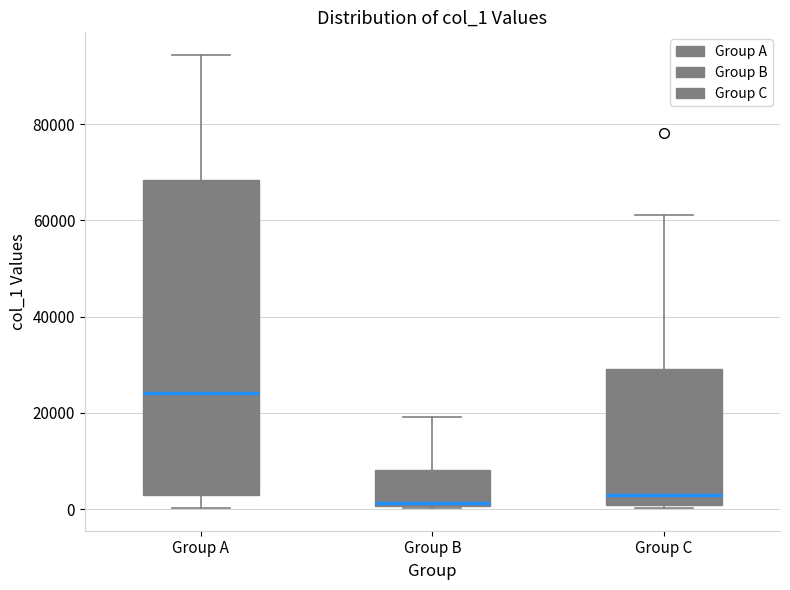

Reading left to right, read every box against the y-axis: the position of its median line, the range the box covers, and the ends of its whiskers. The values are not printed on the chart, so give them approximately, as read against the axis.

Group A: median 24000, box 4000 to 68000, whiskers 0 to 94000
Group B: median 2000, box 0 to 8000, whiskers 0 to 20000
Group C: median 2000, box 0 to 30000, whiskers 0 to 62000